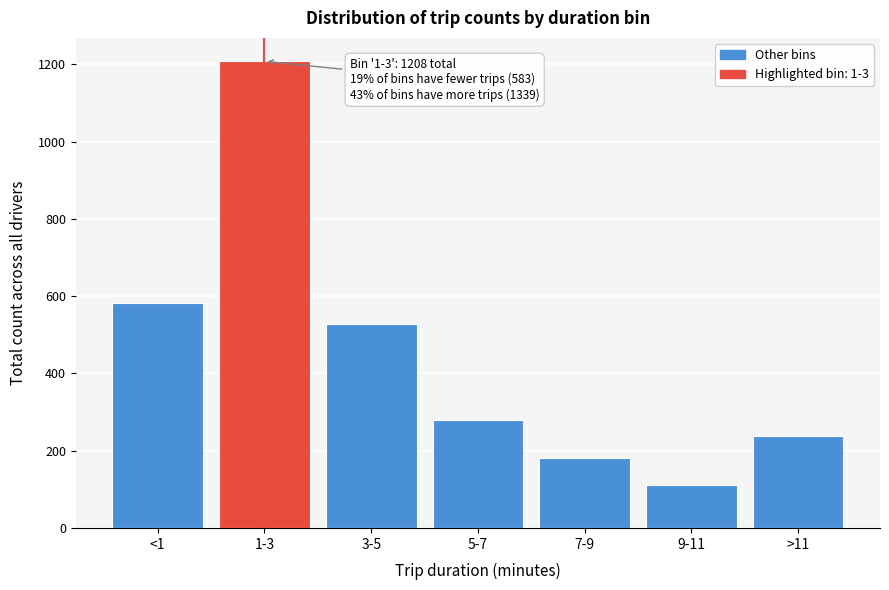

Reading right to left, what are all the values shown in this chart?

239	111	180	280	529	1208	583